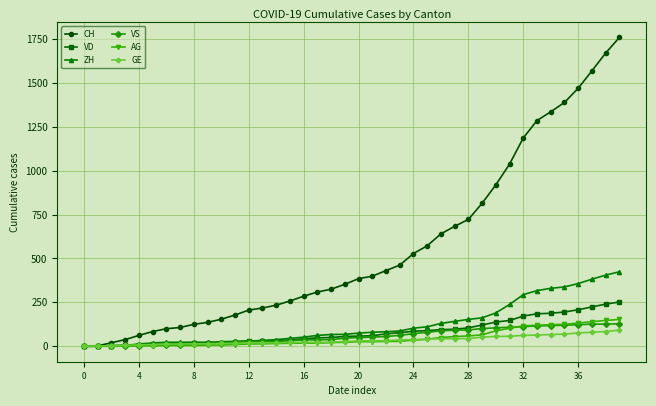

Which series ends up on top after the final intersection of GE and ZH?

ZH